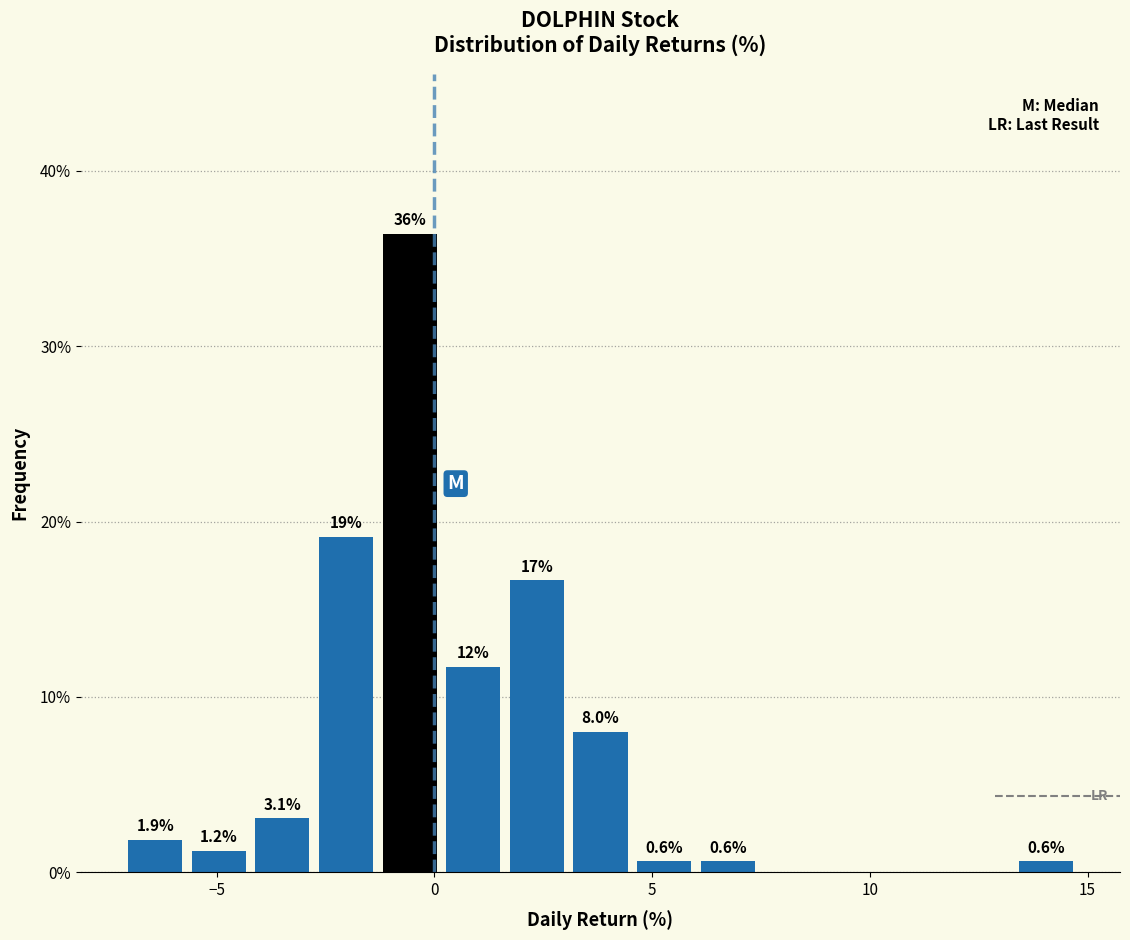

Around what value on the x-axis is the tallest bar? Give the approximate position of its centre, as read against the axis.

-0.5